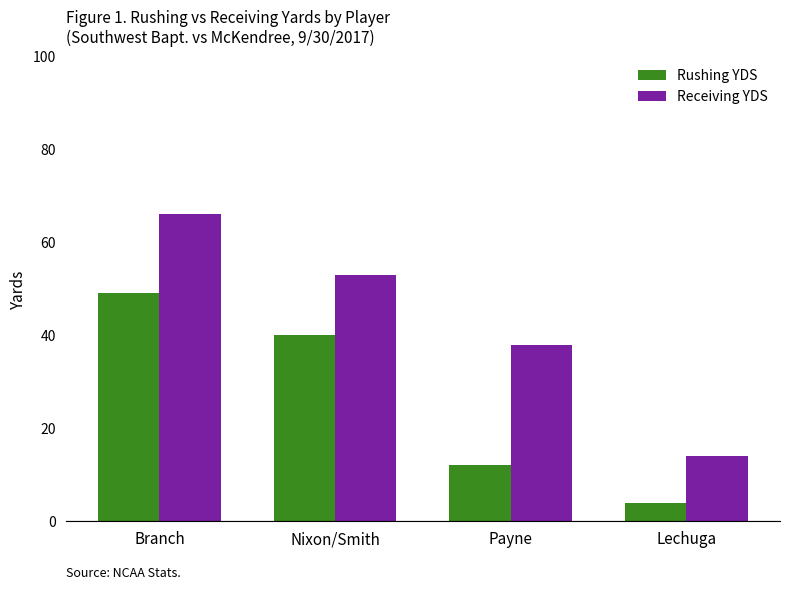

What value does the Receiving YDS series have at Lechuga, to the nearest 5?

15